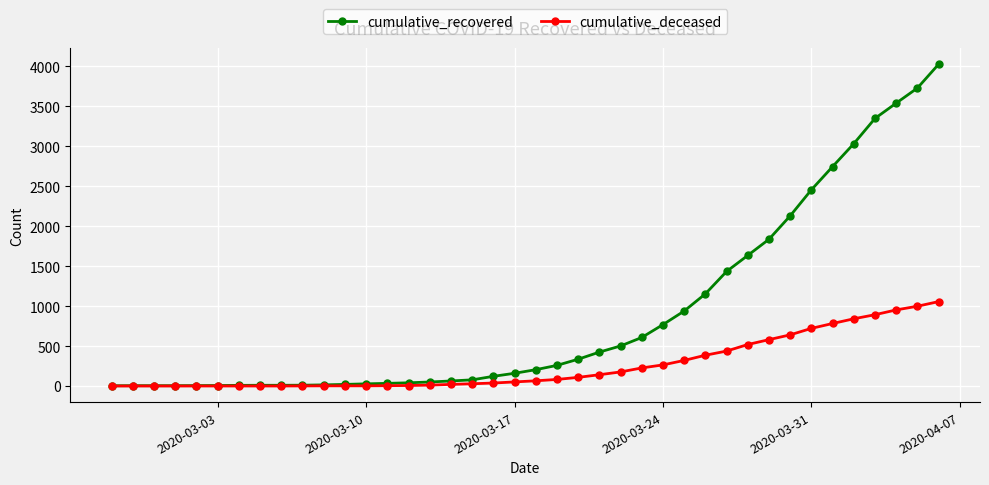

What is the maximum value for cumulative_recovered?

4026